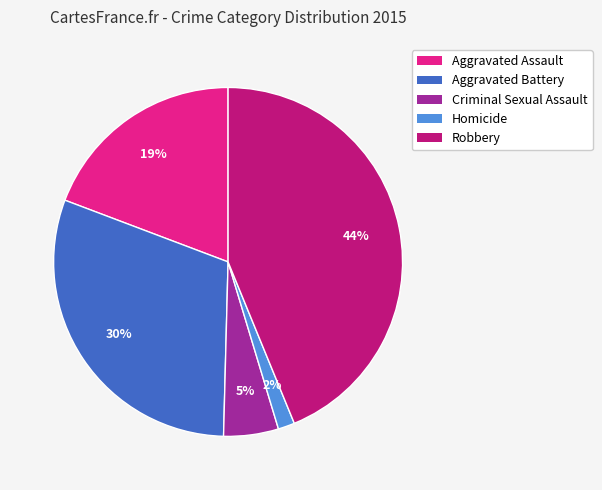

How many slices are in this pie chart?

5